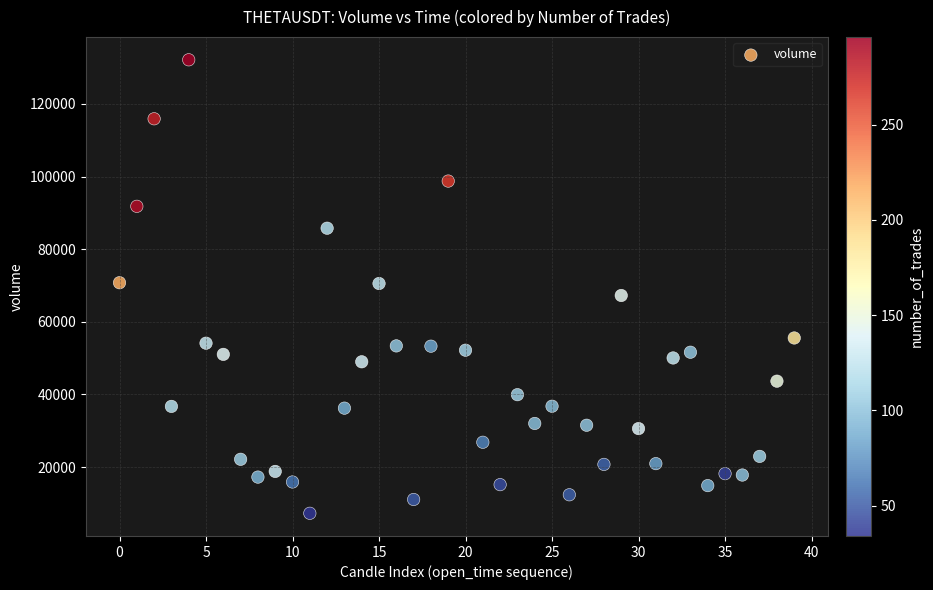

What is the range of Y values (max minus min)?

124873.2